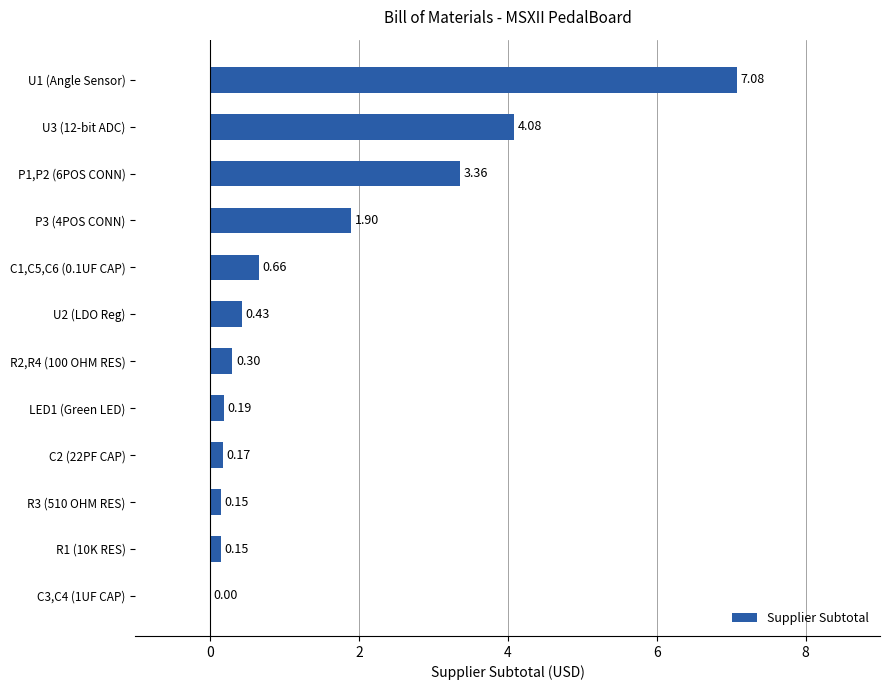

How many categories are shown in the chart?

12